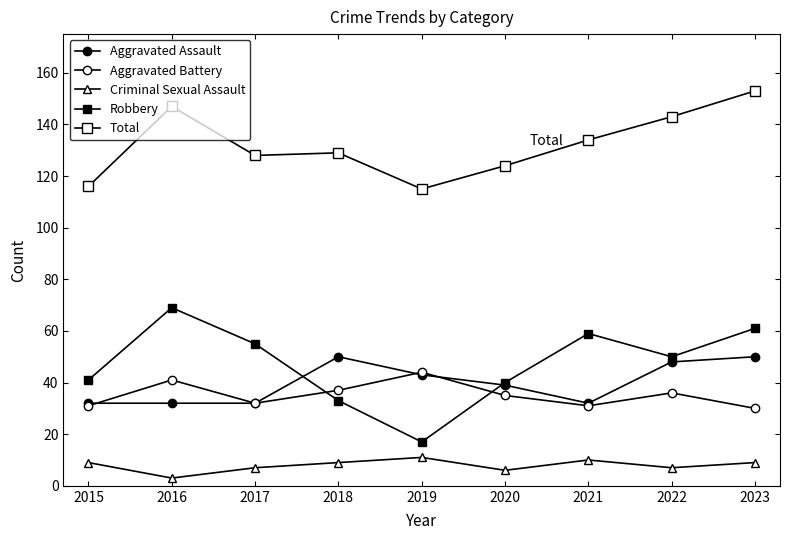

List the labels in order of Aggravated Assault value, smallest first.

2015, 2016, 2017, 2021, 2020, 2019, 2022, 2018, 2023